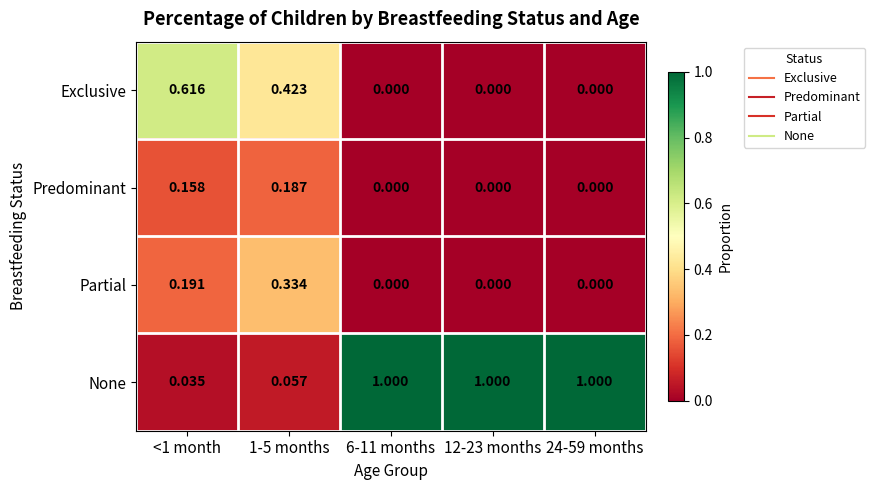

Between 1-5 months and 6-11 months, which series saw the biggest shift?

None